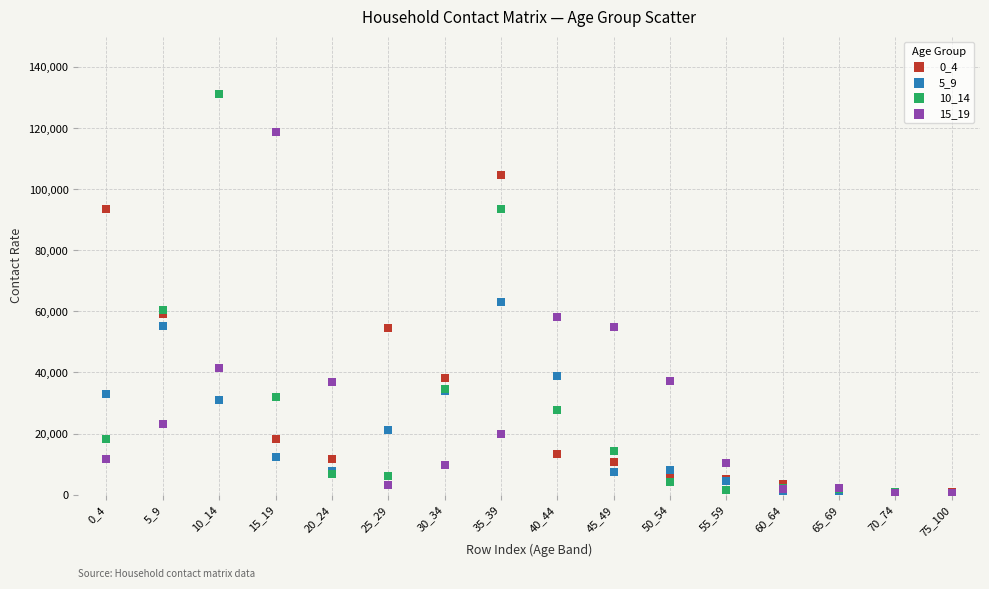

What are all the series names shown in the legend?

0_4, 5_9, 10_14, 15_19